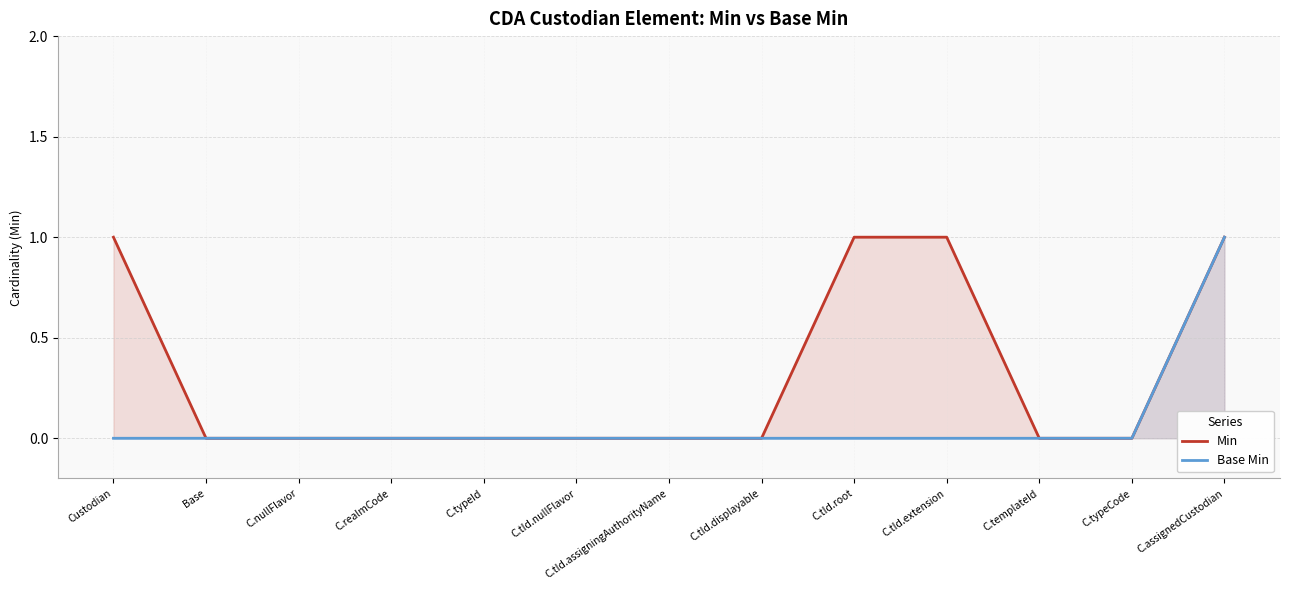

Which series has the largest range (max minus min)?

Min